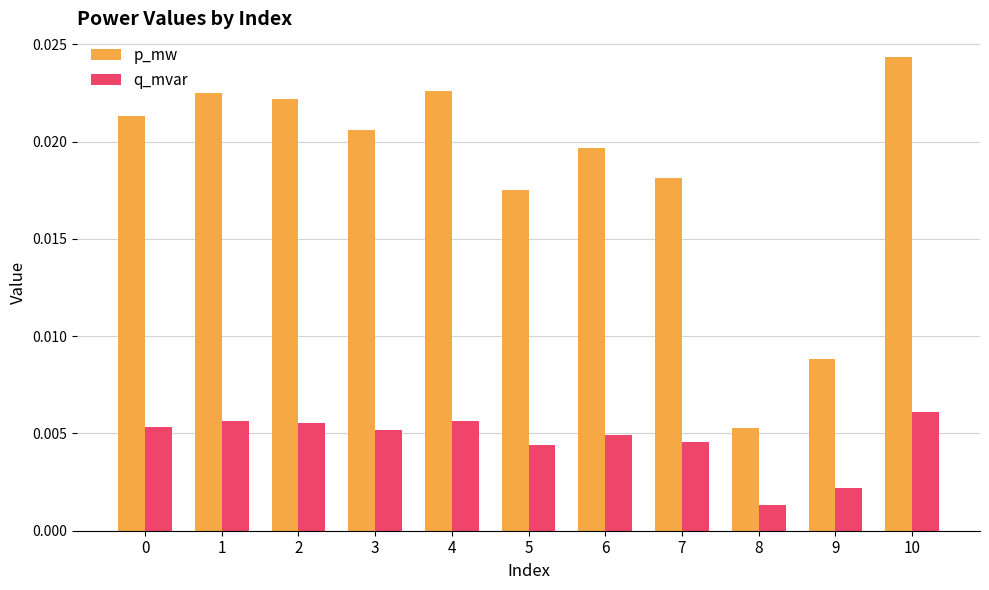

Which series changed the most between 1 and 10?

p_mw